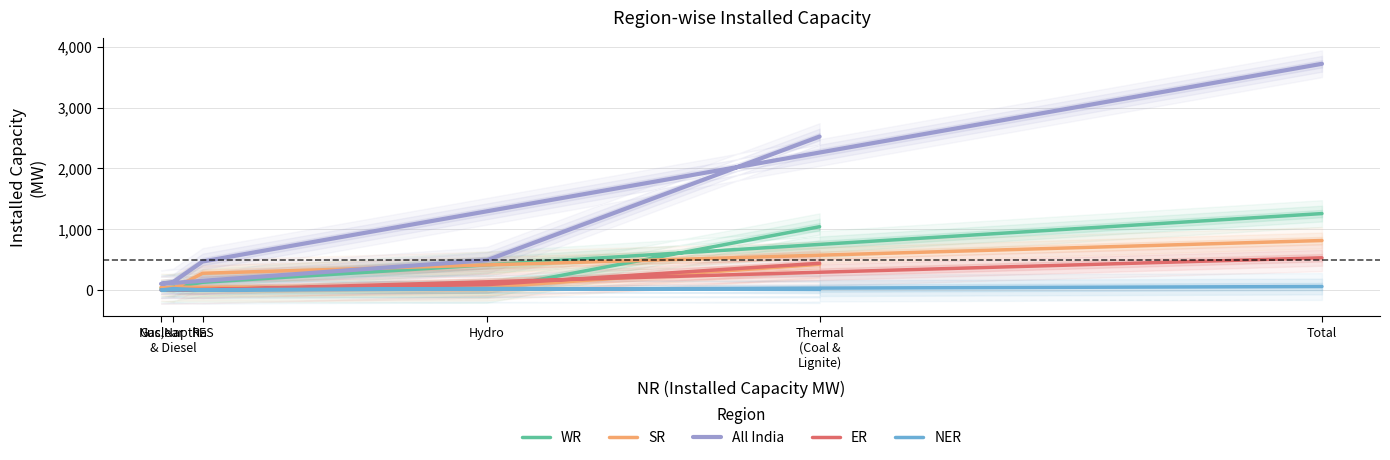

Where is the first local minimum for WR?

Hydro